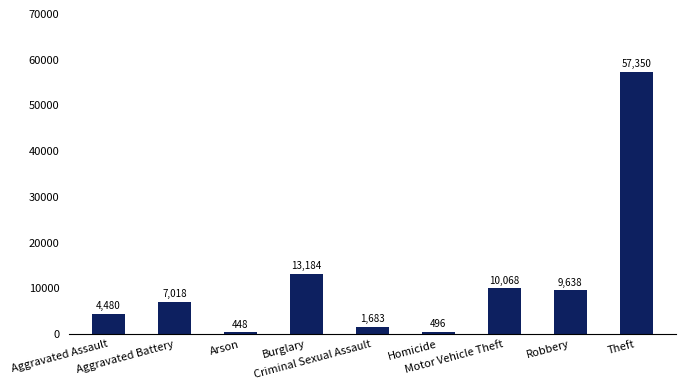

What is the minimum value shown in the chart?

448